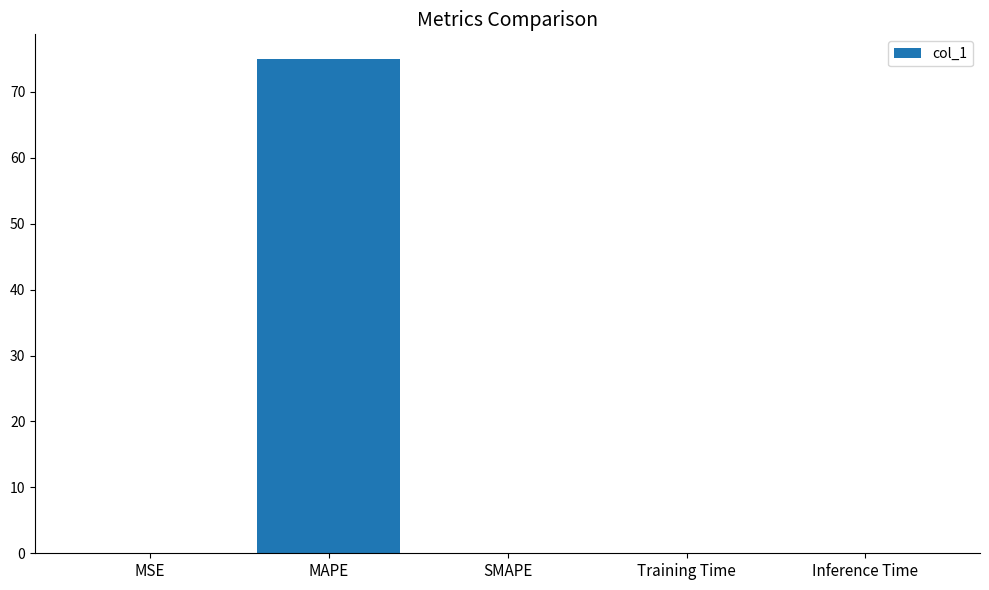

Read the value at MAPE.

75.0